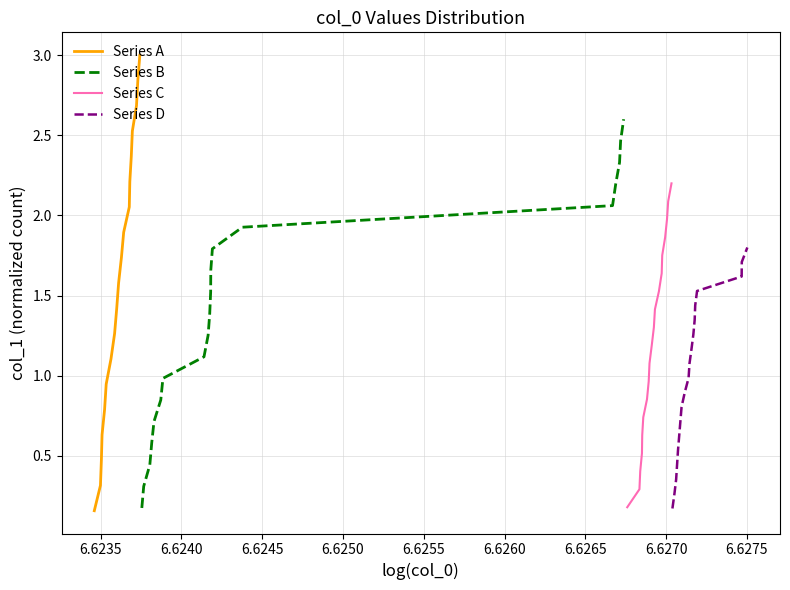

Is this an area chart (filled region under the line)?

No